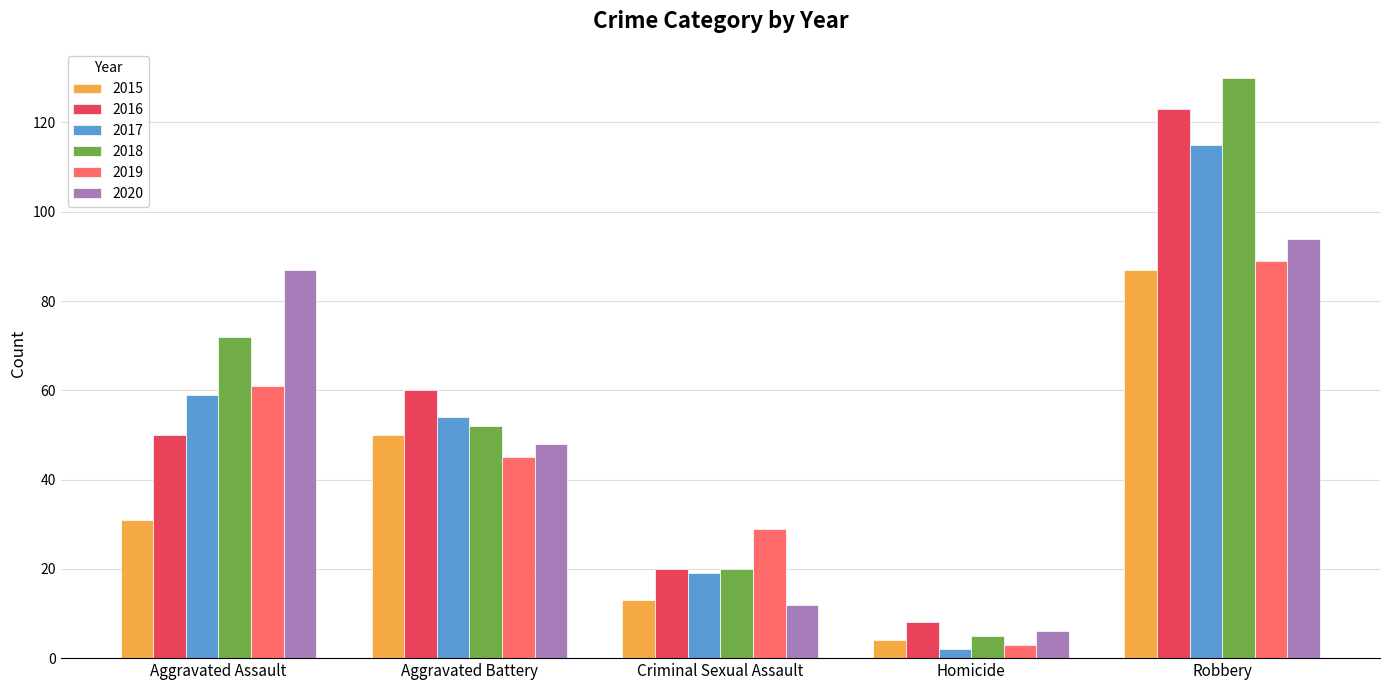

At Aggravated Battery, list the series in order from smallest to largest.

2019, 2020, 2015, 2018, 2017, 2016